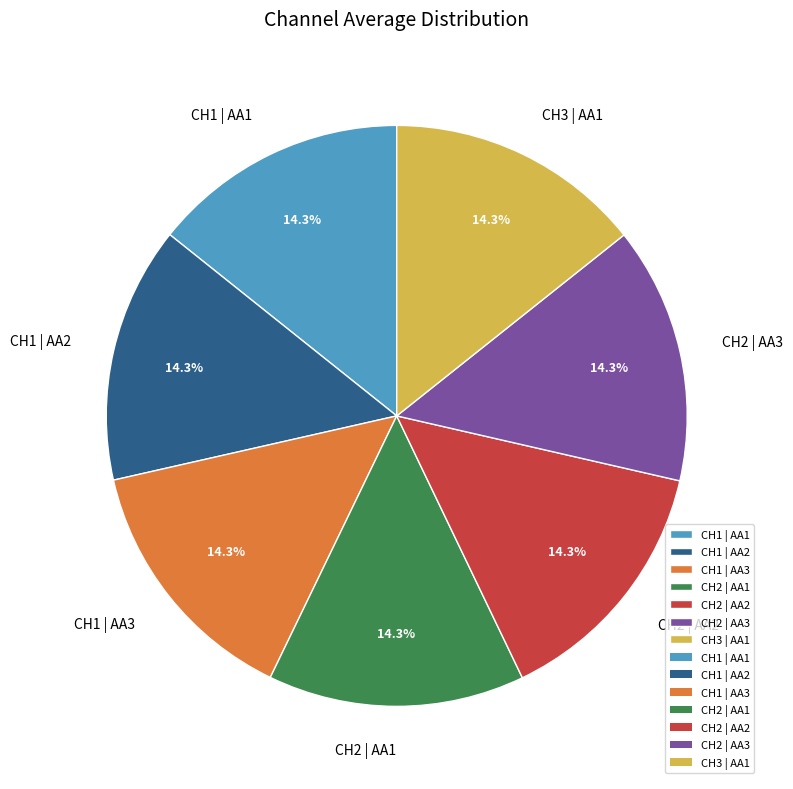

What is the ratio of the value at CH2 | AA3 to the value at CH1 | AA1?

1.0